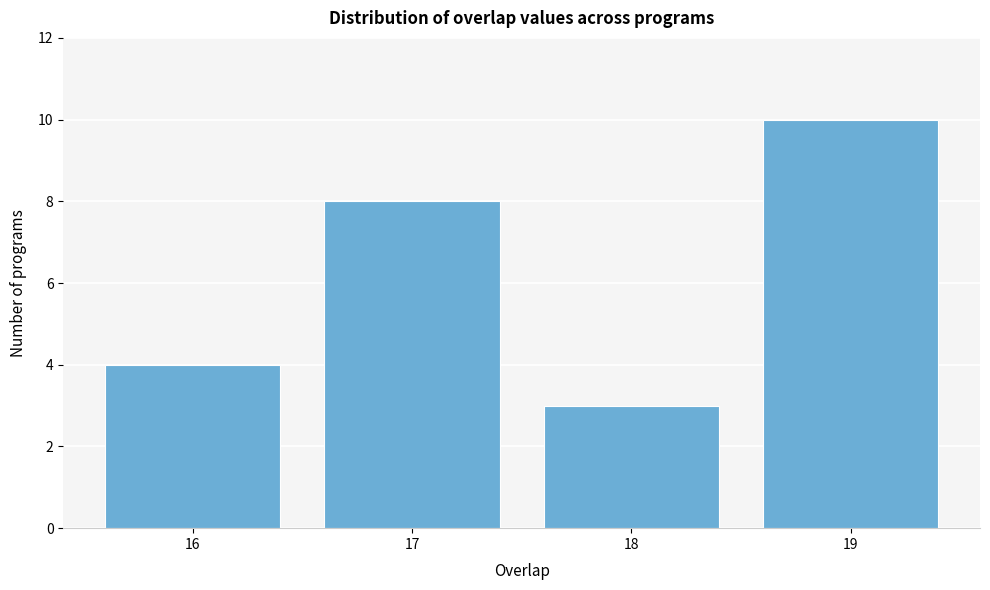

Reading left to right, list all the values displayed in this chart.

4	8	3	10